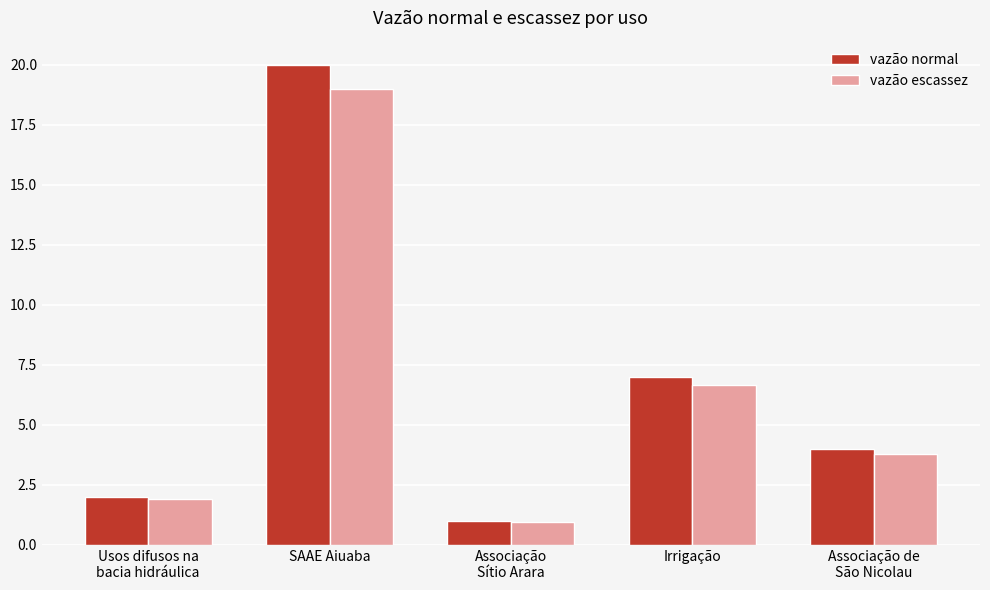

Where is vazão normal nearest to the value 10?

Irrigação